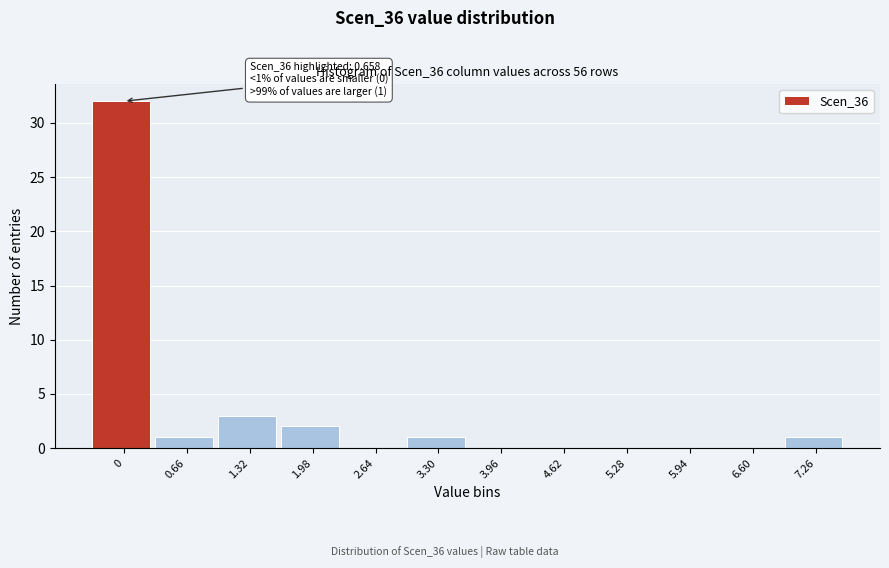

Reading right to left, what are all the values shown in this chart?

7.26=1	6.60=0	5.94=0	5.28=0	4.62=0	3.96=0	3.30=1	2.64=0	1.98=2	1.32=3	0.66=1	0=32